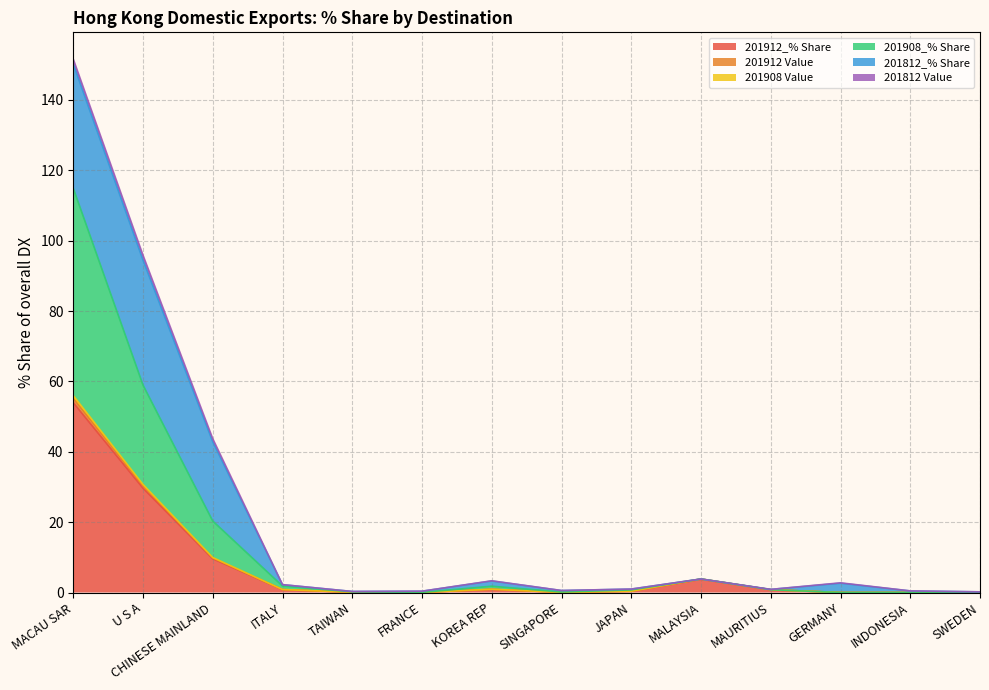

At which label does 201908_% Share reach its minimum?

GERMANY